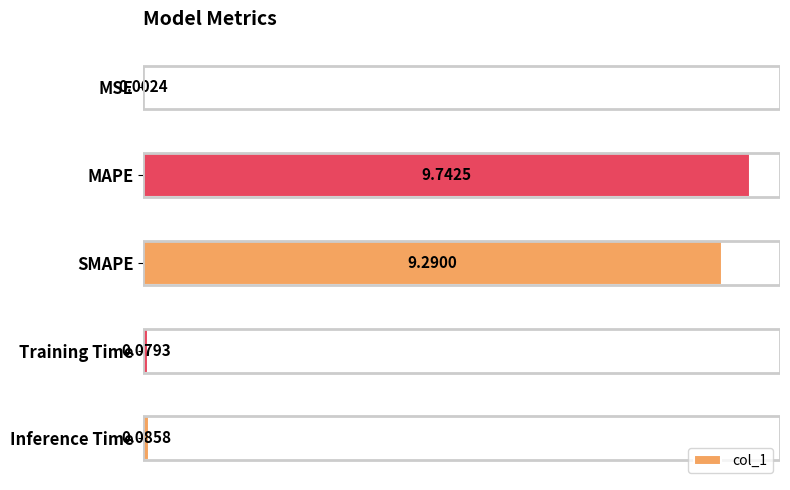

What is the sum of the values at MAPE and SMAPE?

19.0